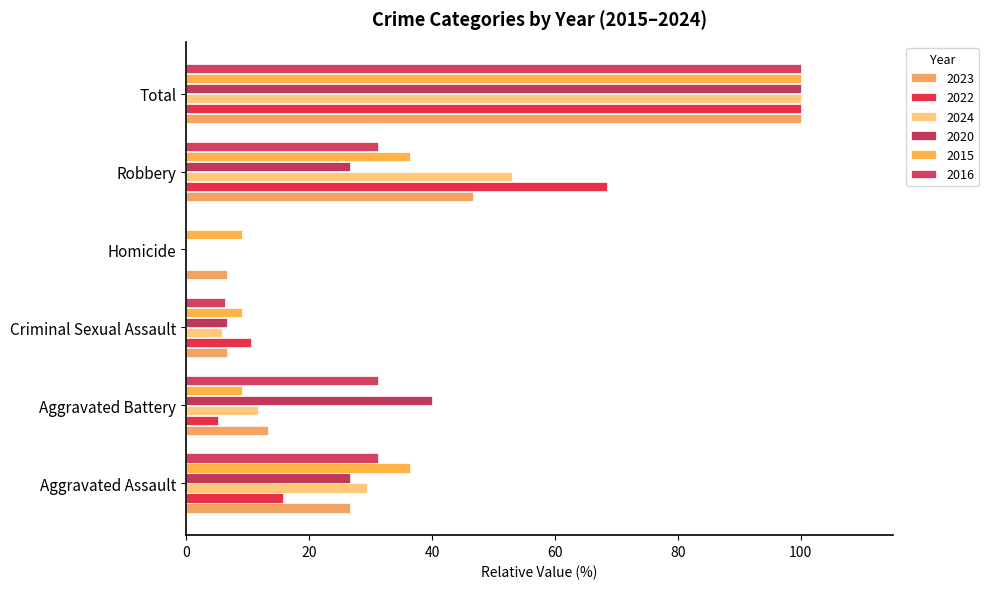

Count the number of data series in this chart.

6